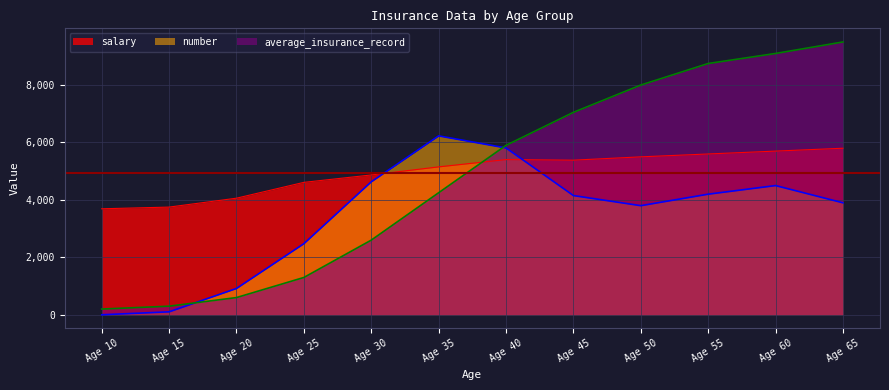

Reading right to left, list all the values displayed in this chart.

salary: 5800.0	5700.0	5600.0	5500.0	5384.5	5404.7	5150.6	4869.3	4611.7	4060.4	3750.3	3691.4
average_insurance_record: 9500.0	9100.0	8750.0	8000.0	7050.0	5900.0	4250.0	2600.0	1300.0	600.0	300.0	200.0
number: 3900.0	4500.0	4200.0	3800.0	4151.6	5809.9	6230.4	4629.9	2476.4	916.6	103.4	0.6